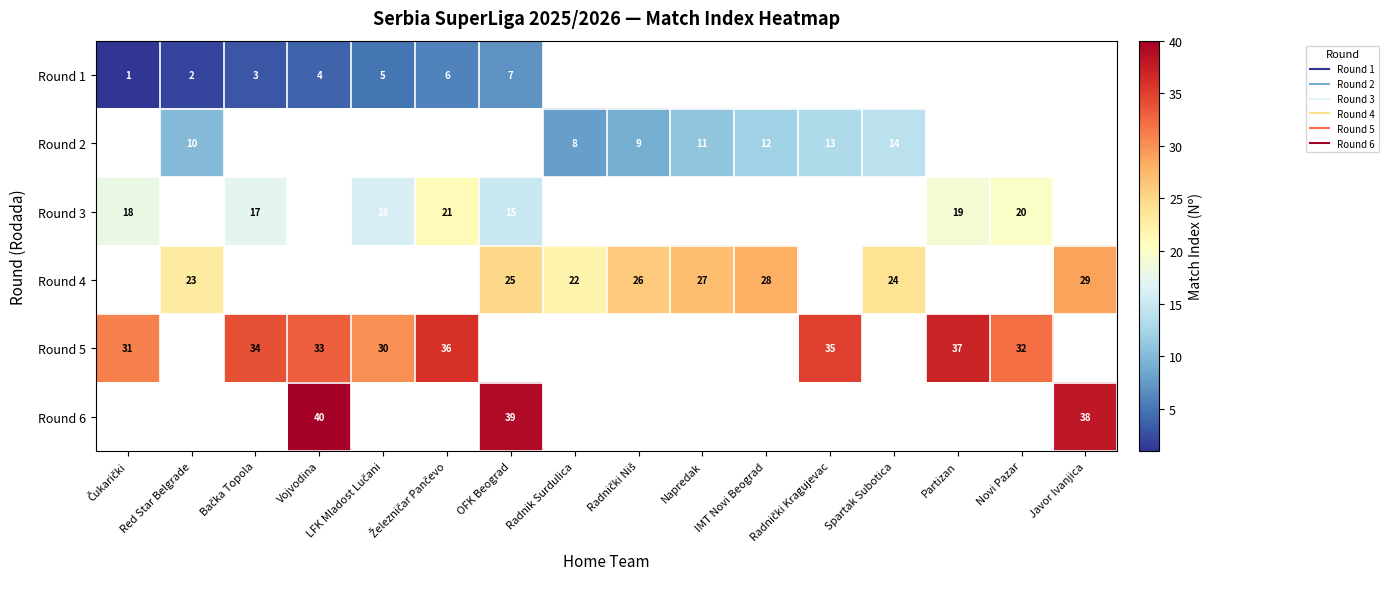

Which has a higher value, OFK Beograd or Javor Ivanjica?

Javor Ivanjica